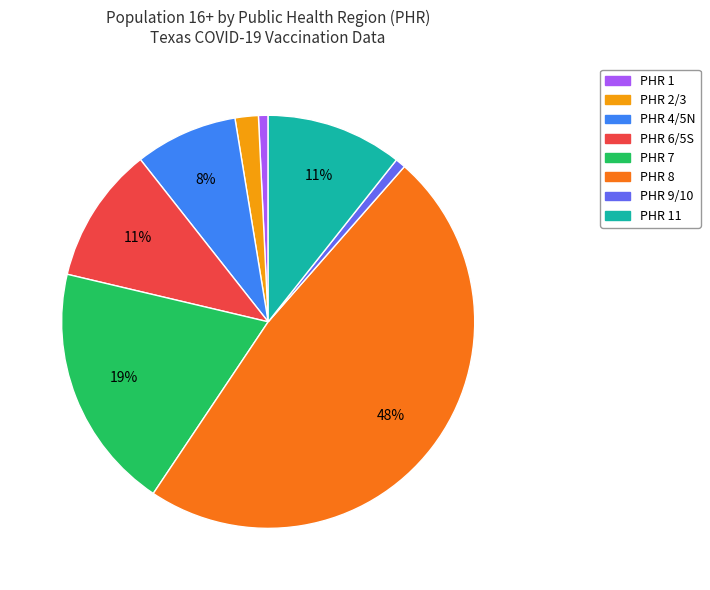

Combined, do PHR 6/5S and PHR 1 account for over 50%?

No